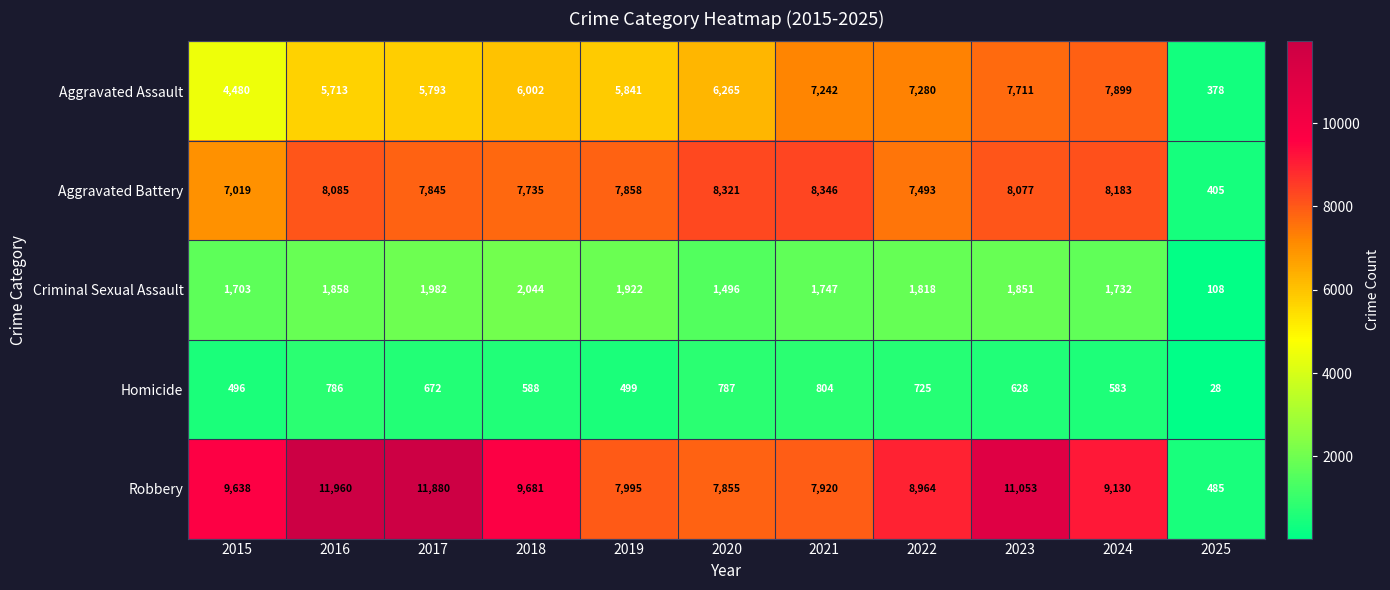

Which category has the lowest value in the Homicide series?

2025